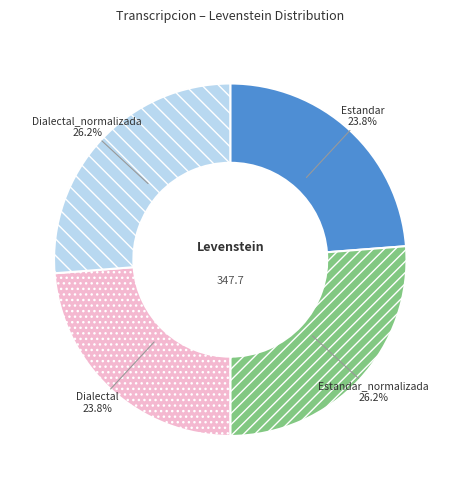

What portion of the pie excludes Estandar?

76.2%